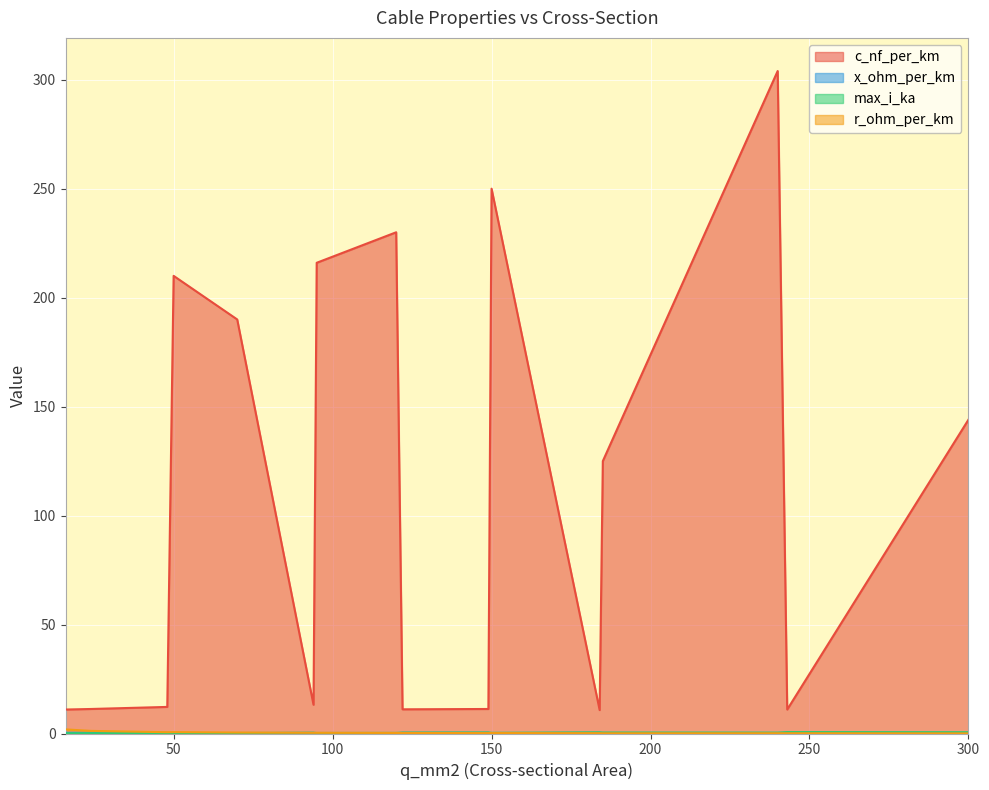

True or false: max_i_ka and r_ohm_per_km intersect in this chart.

True